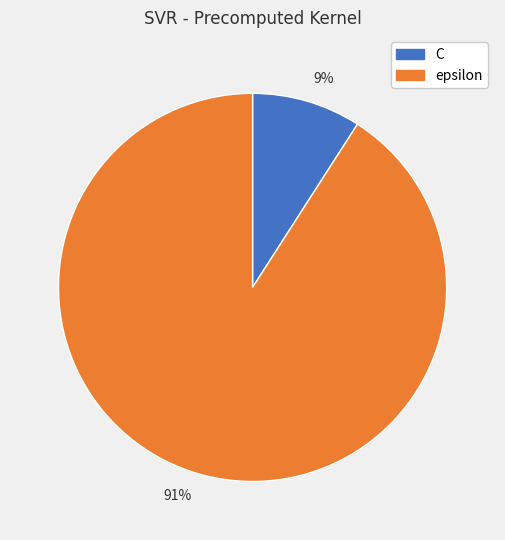

Rank the categories by value from lowest to highest.

9%, 91%